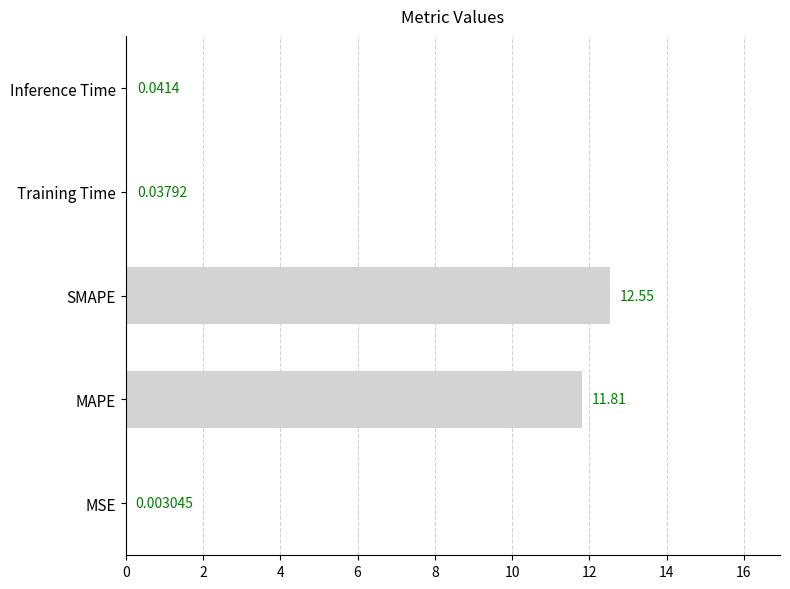

Are the bars grouped side by side (vs. stacked)?

No